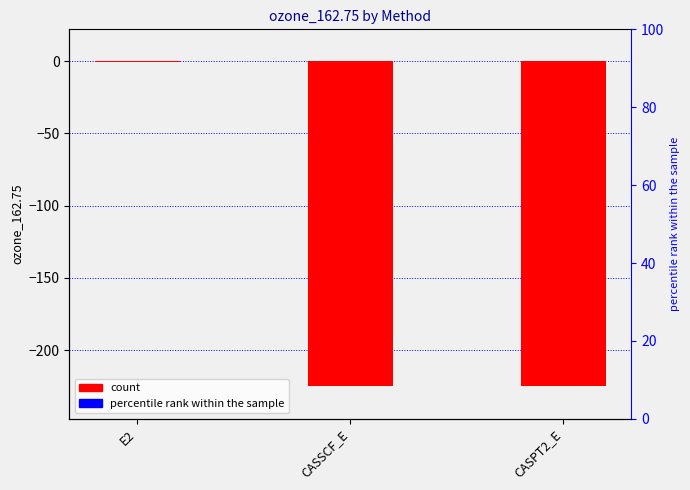

How many data points are less than -224?

2